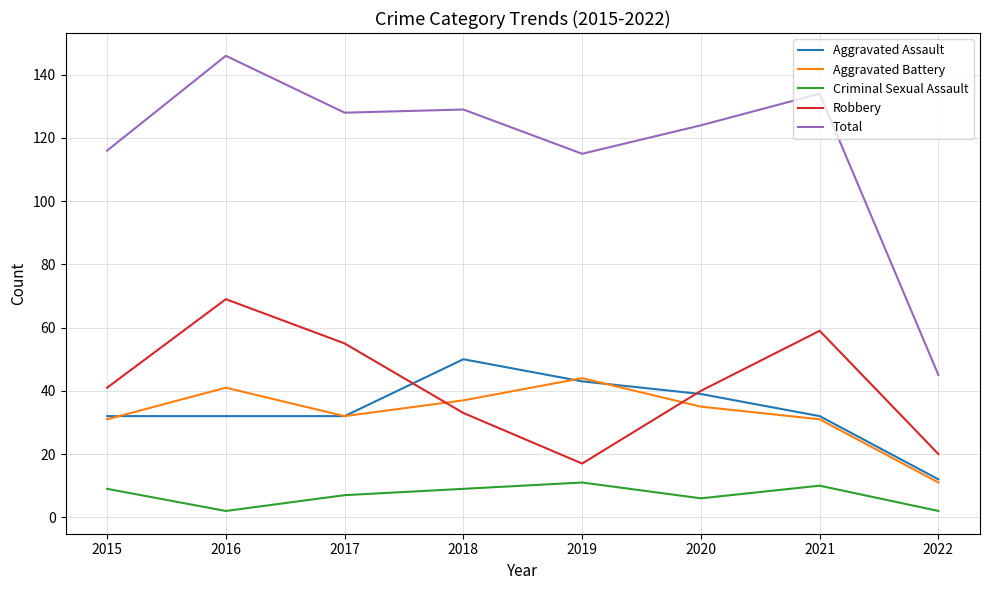

At how many categories does at least one series exceed 76?

7